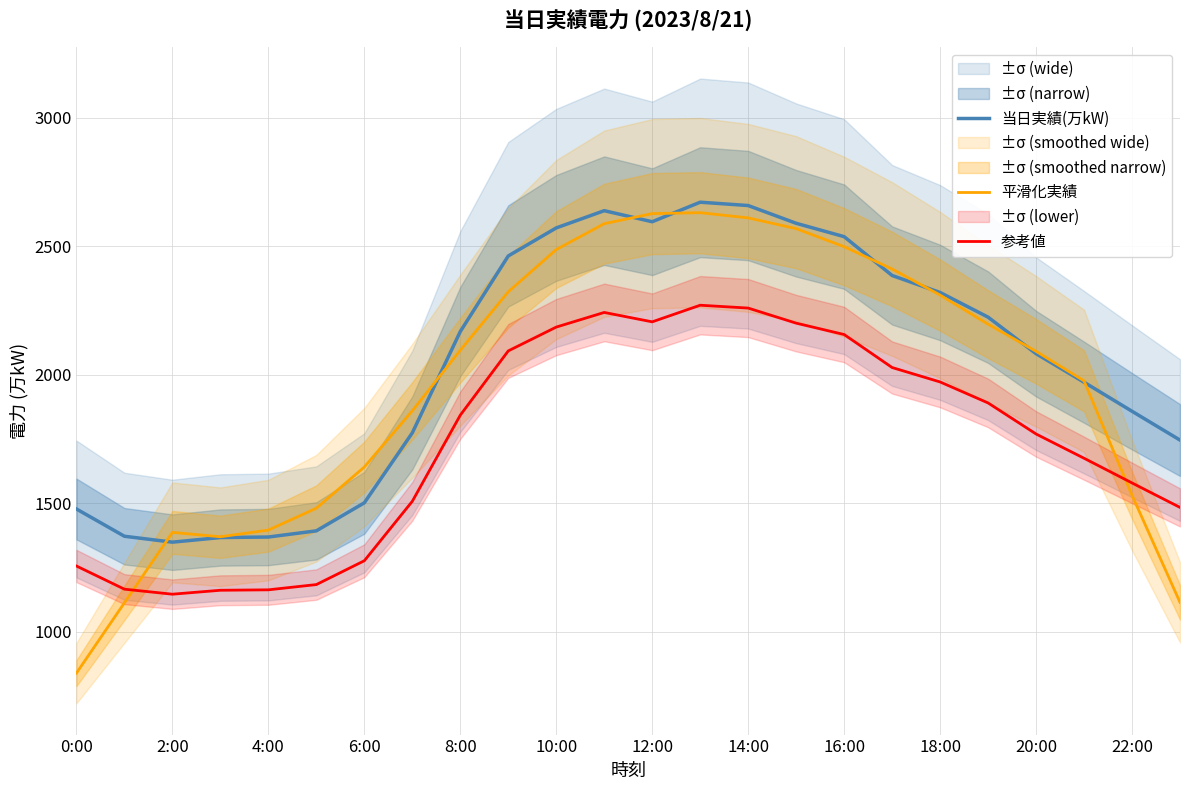

How many series are shown in this chart?

3